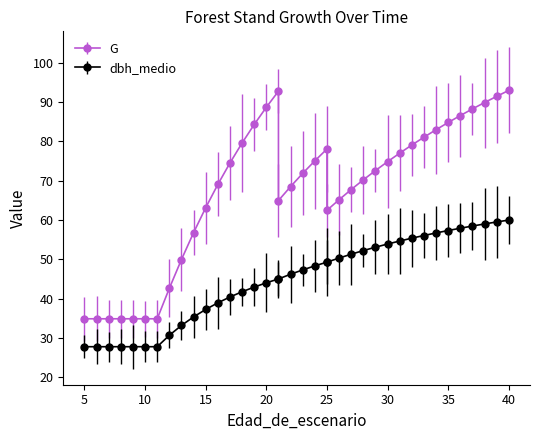

What is the difference between the highest and lowest values at 39?

32.0